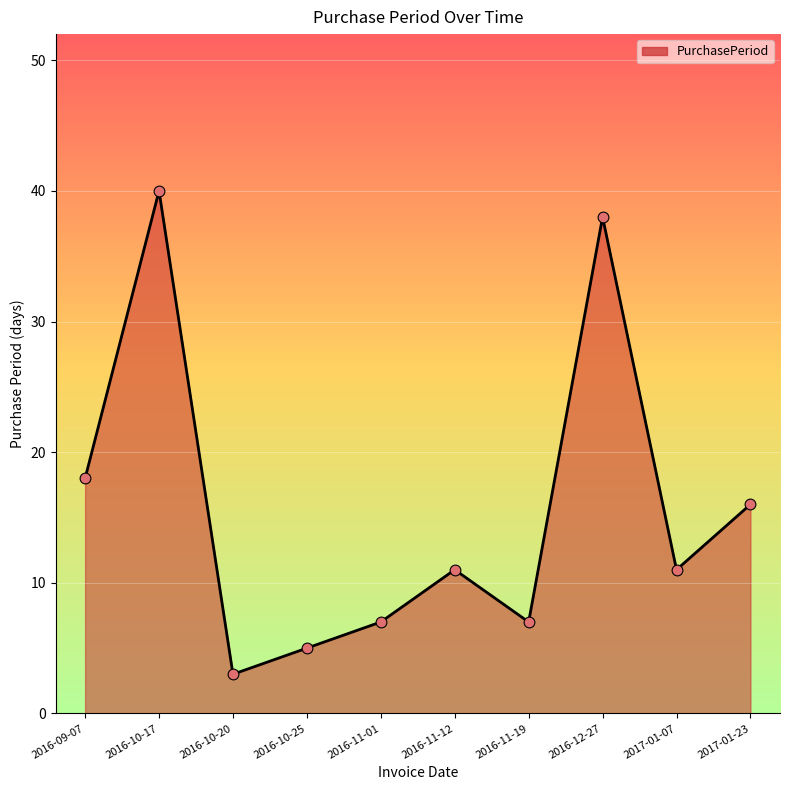

Which has a higher value, 2016-10-17 or 2016-12-27?

2016-10-17